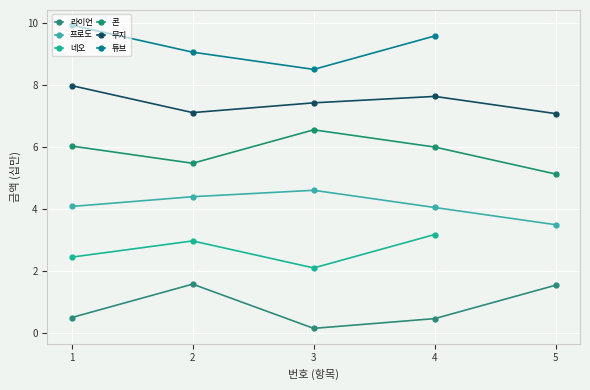

What is the sum of all 프로도 values?

20.7